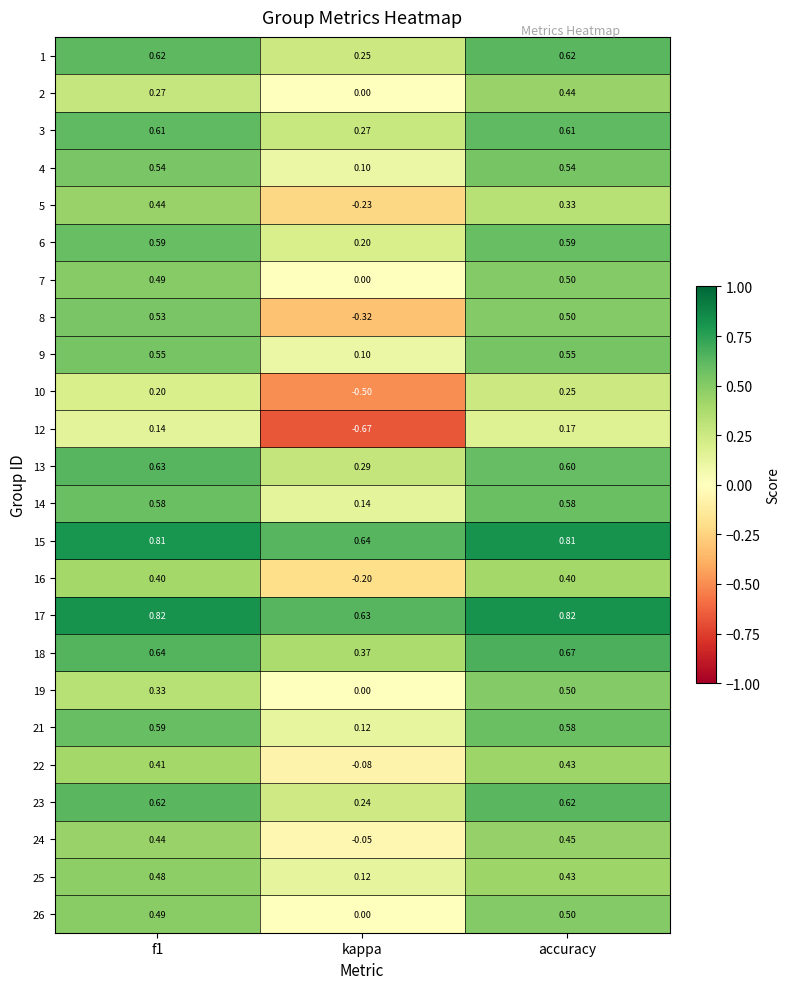

How many distinct data groups are displayed?

24